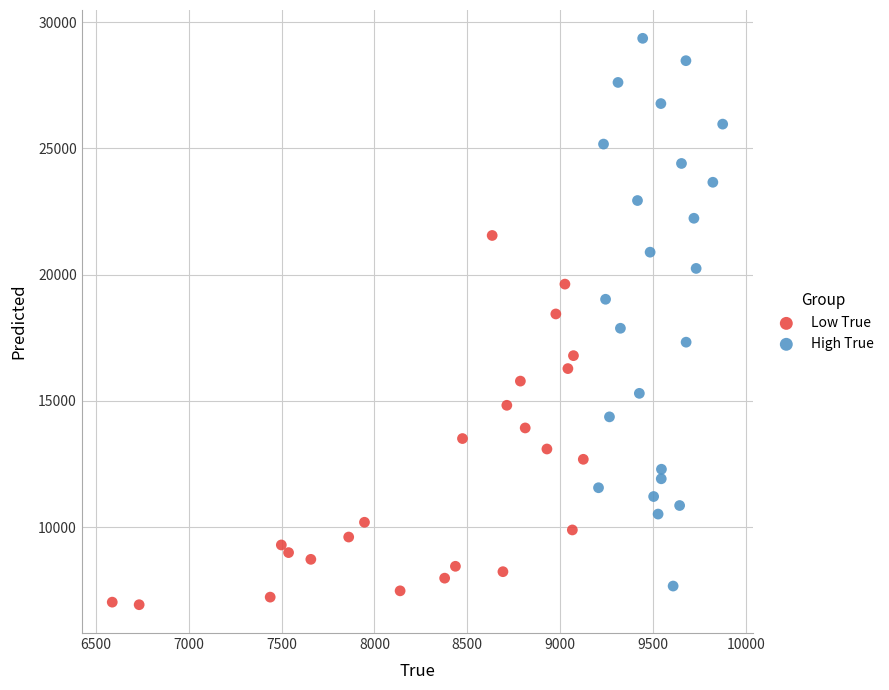

Which series contains the lowest Y value?

Low True